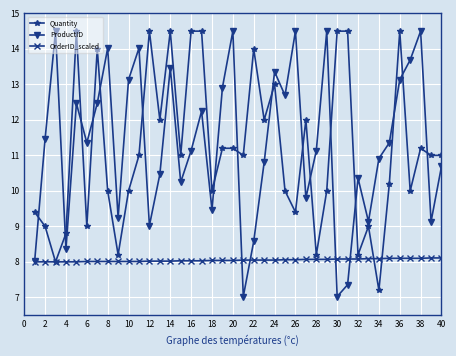

What is the value of the ProductID point at the 29th from the left?

14.5